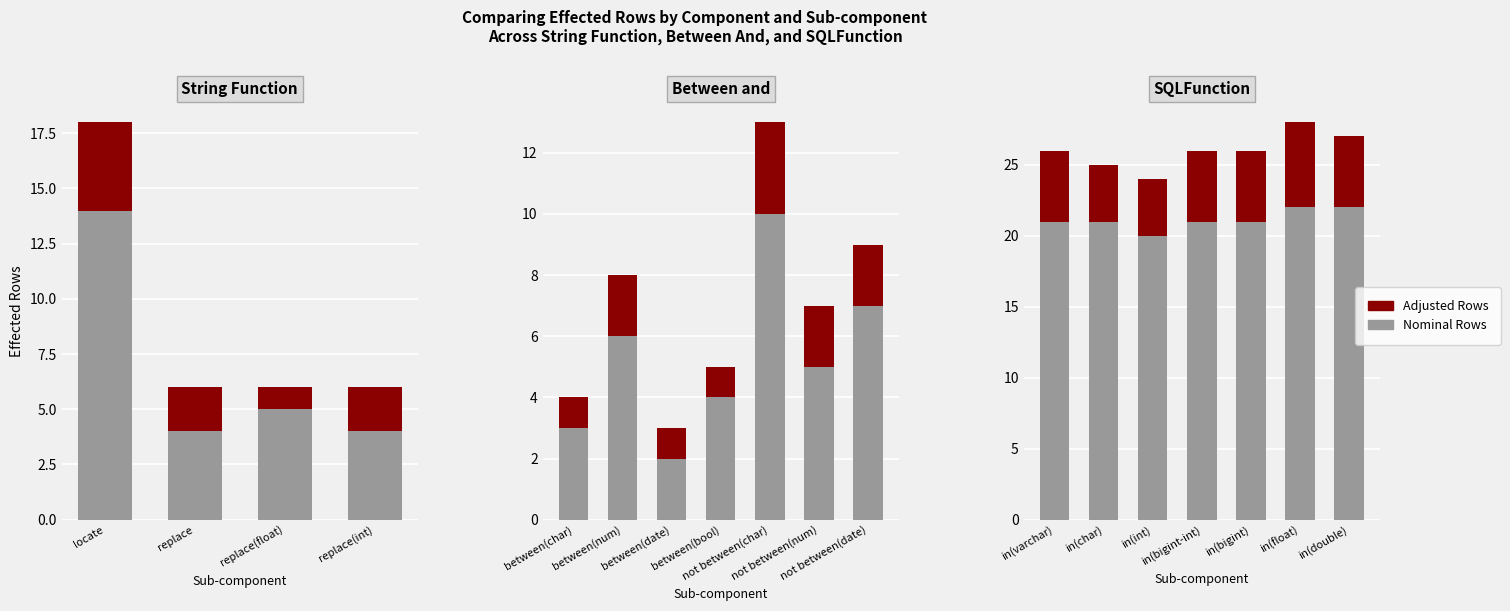

Which series has the largest total across all categories?

Nominal Rows